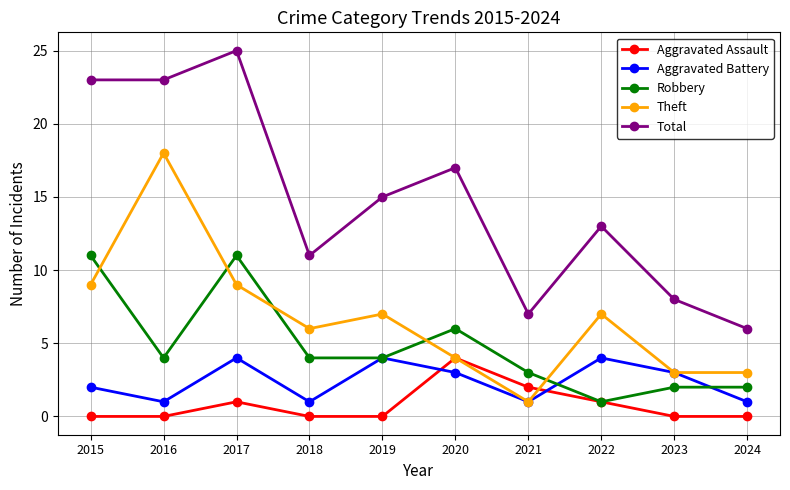

True or false: Theft has a value of 2 at 2017.

False